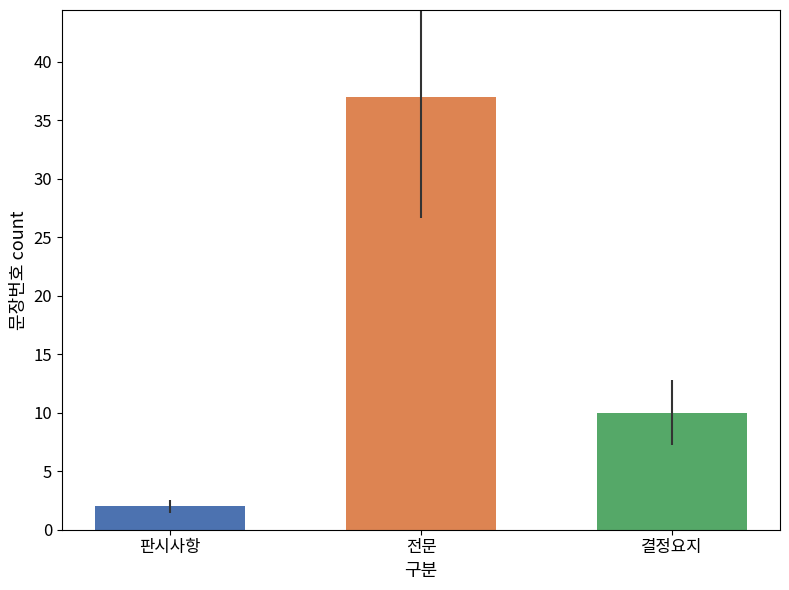

Where does the data first go above 10?

전문